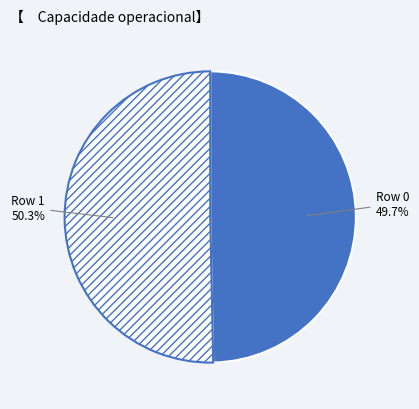

The Row 0 slice represents 50% of the pie. True or false?

True